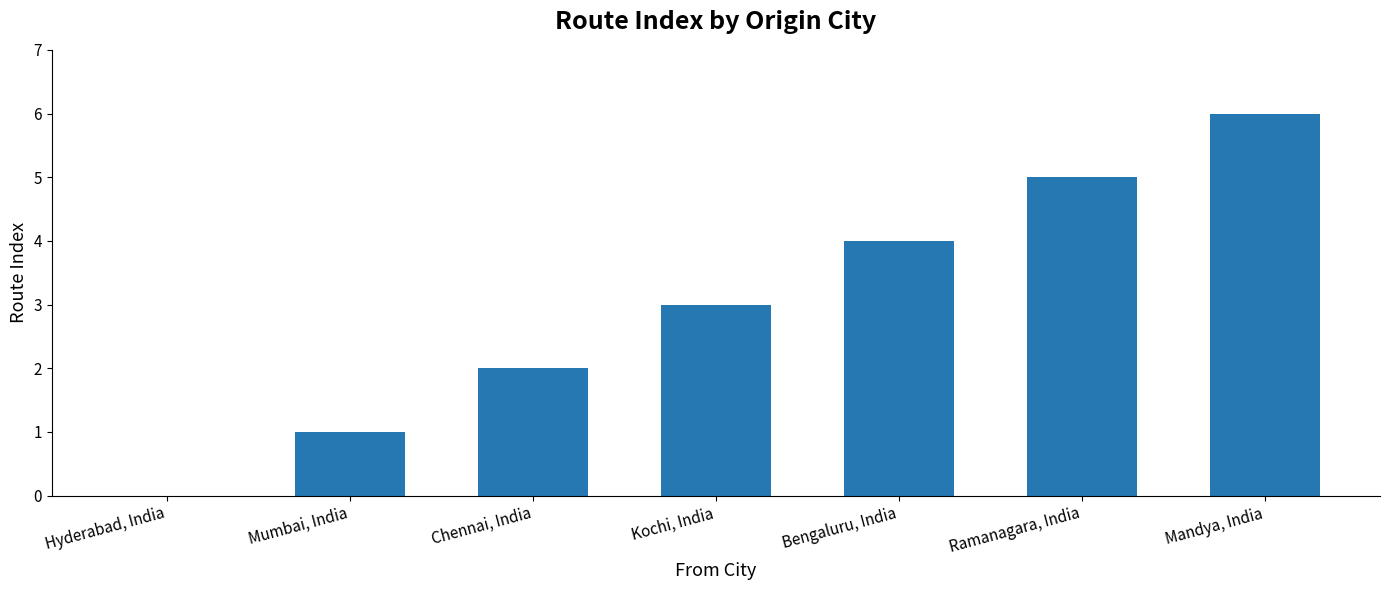

What is the sum of all values?

21